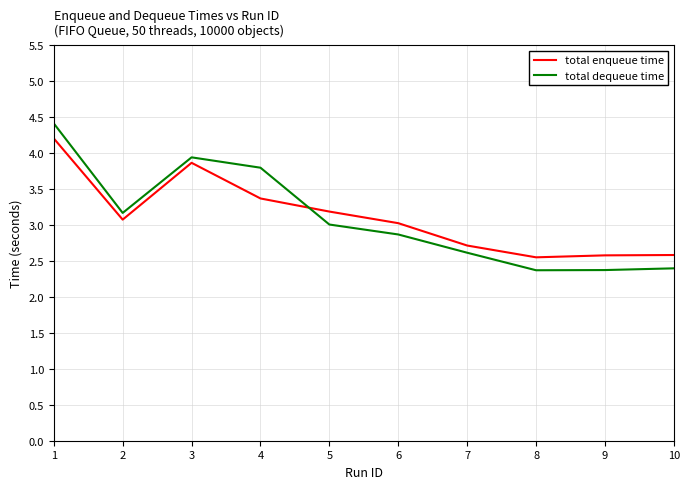

Is the value of total dequeue time at 7 greater than the value of total enqueue time at 5?

No